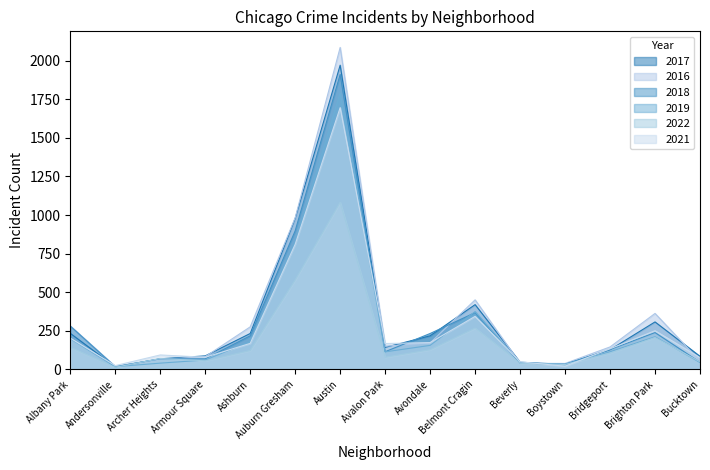

What is the minimum value for 2016?

20